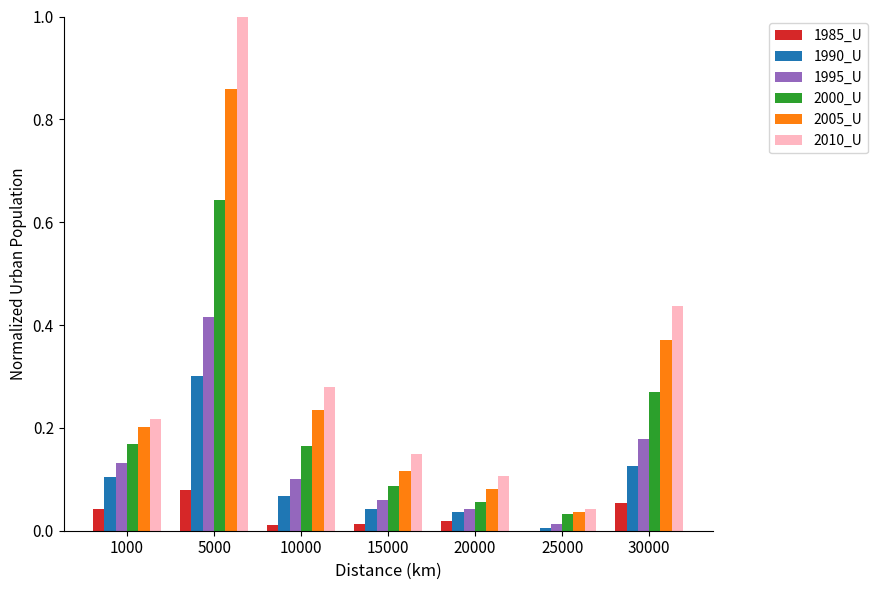

How many groups of bars are there?

7